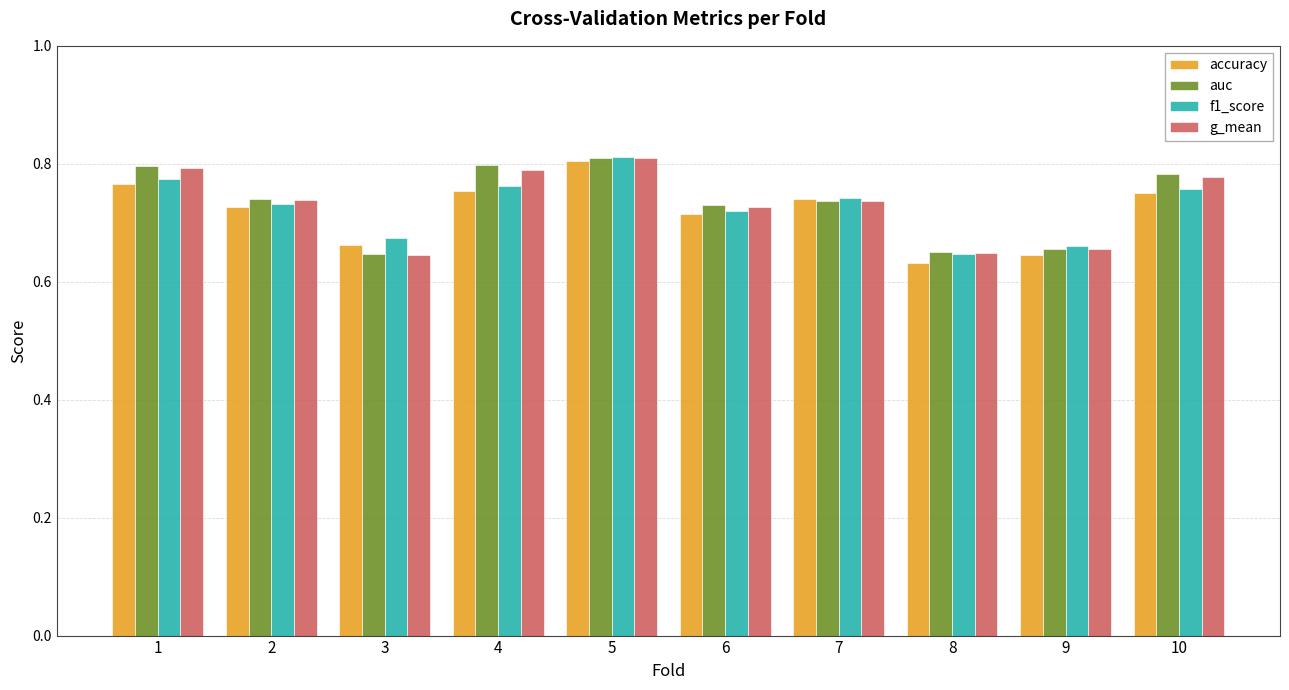

Count the accuracy values in the range 0 to 1.

10